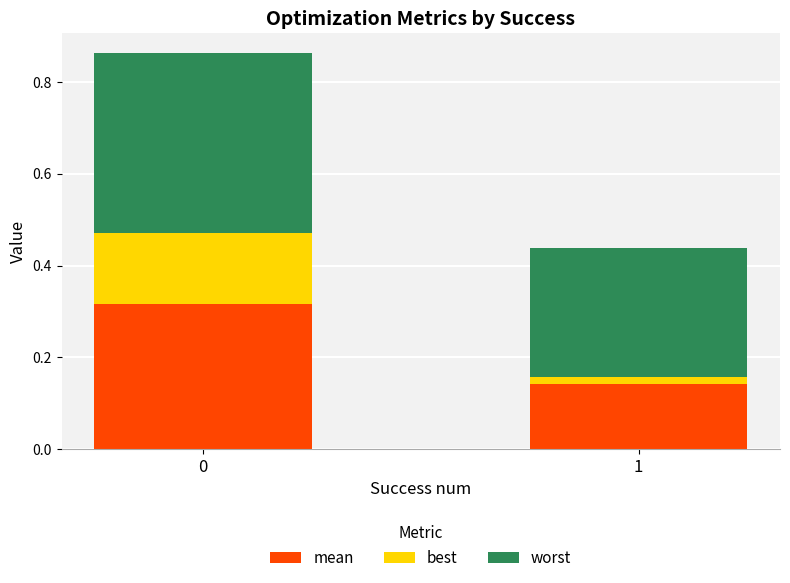

The mean series shows 0.0 at 1. True or false?

False